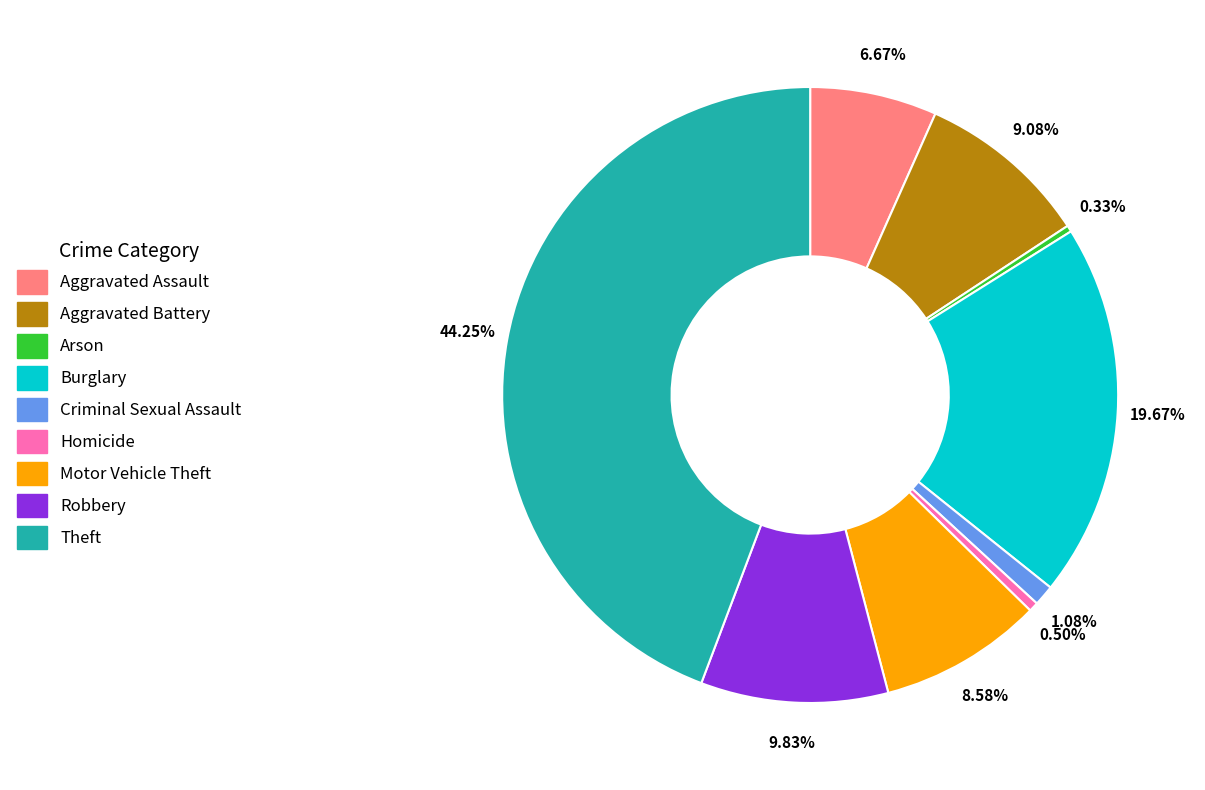

How many slices are in this pie chart?

9